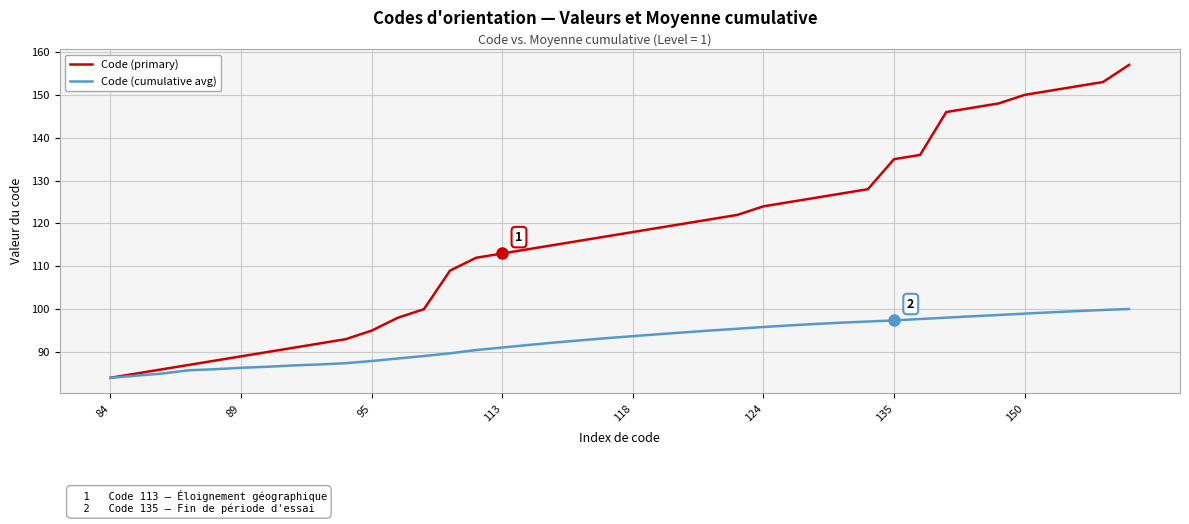

What is the maximum value for Code (primary)?

157.0